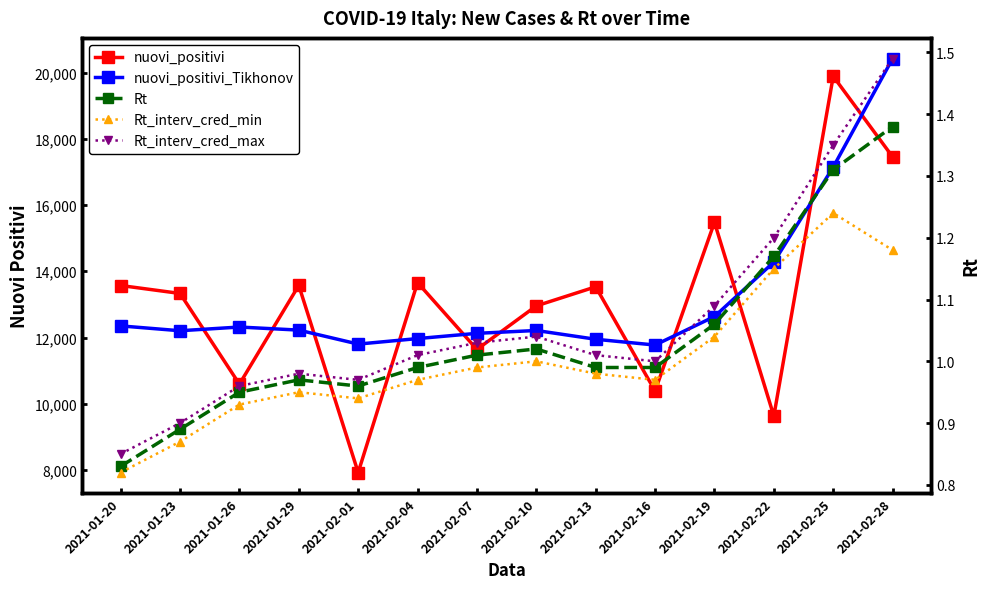

Which has a higher value, 2021-01-29 or 2021-02-10?

2021-01-29